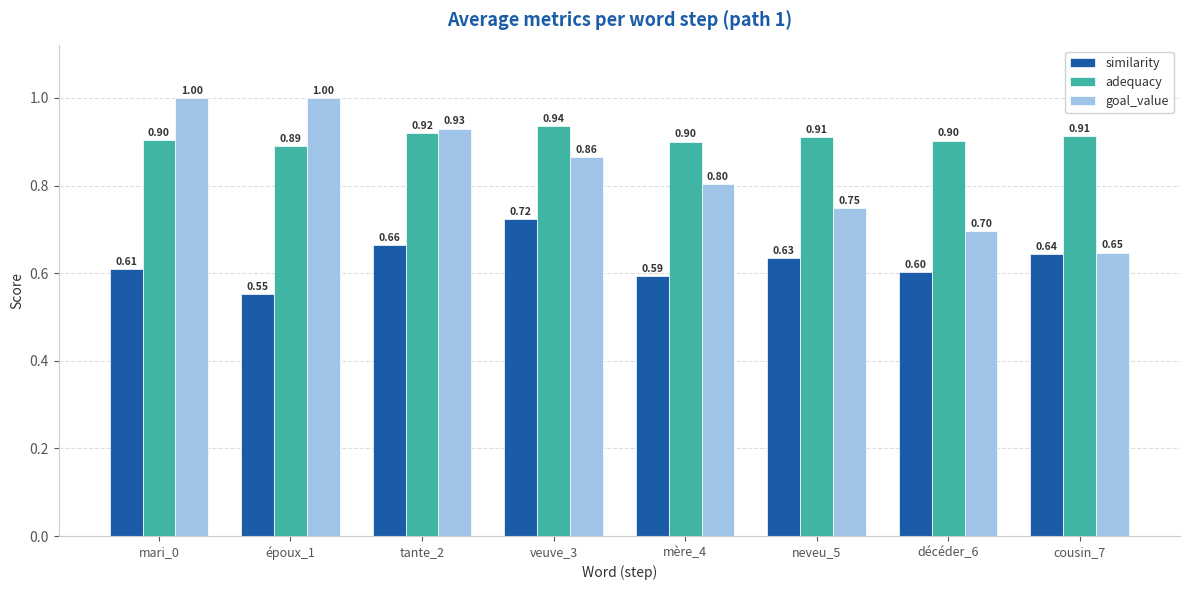

What is the lowest value of the adequacy series?

0.9